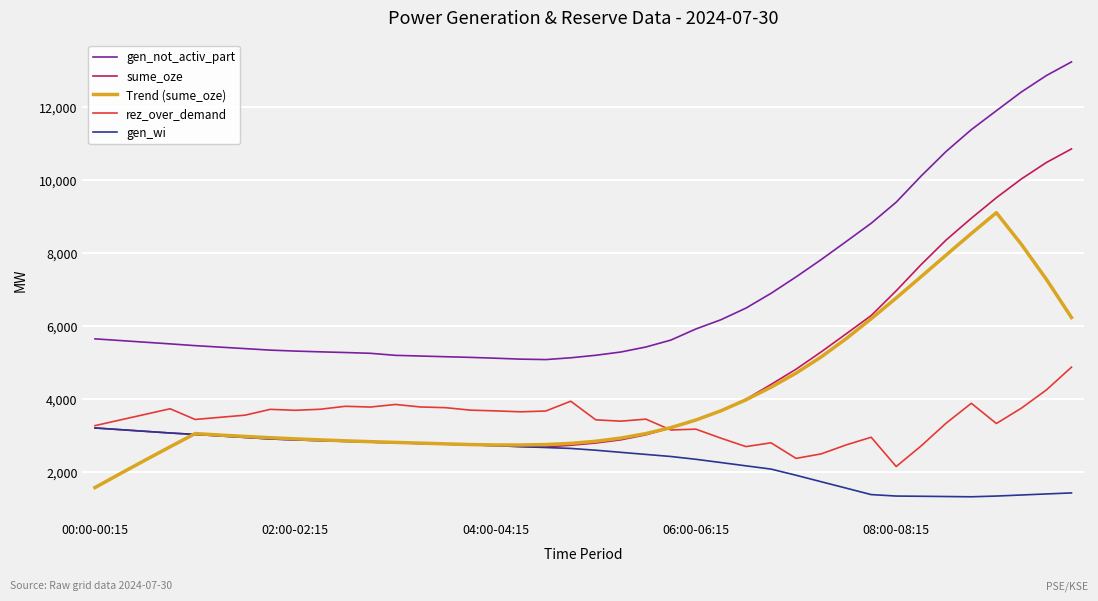

What are all the series names shown in the legend?

gen_not_activ_part, sume_oze, Trend (sume_oze), rez_over_demand, gen_wi